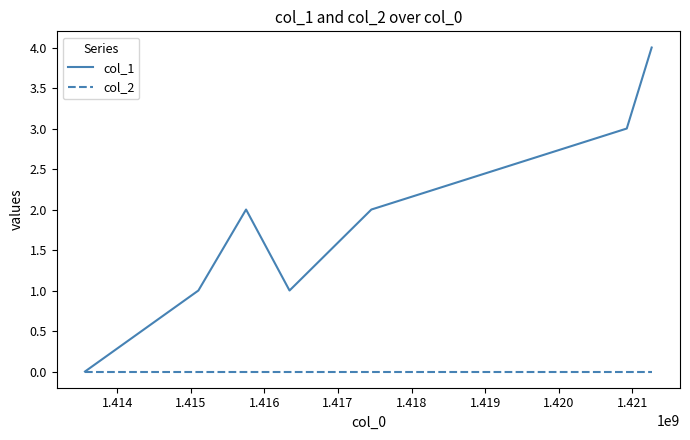

Which series has the largest total across all categories?

col_1